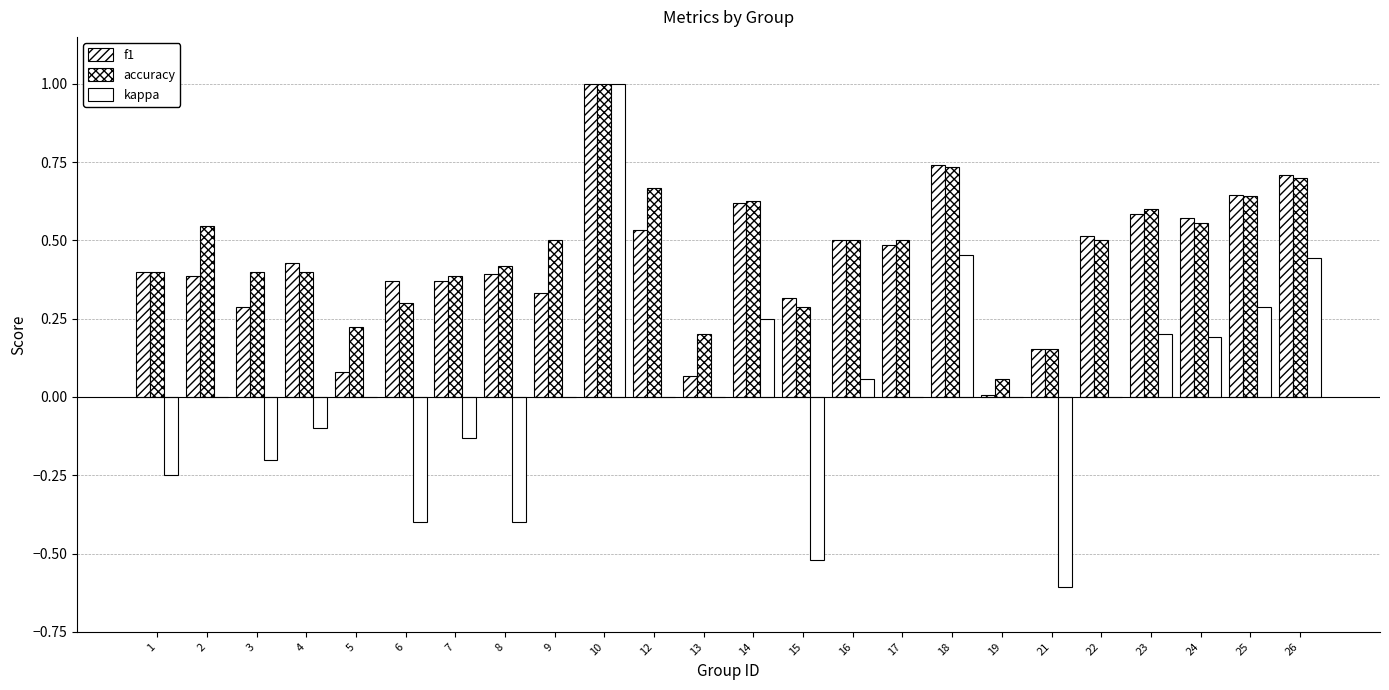

What is the maximum value for kappa?

1.0